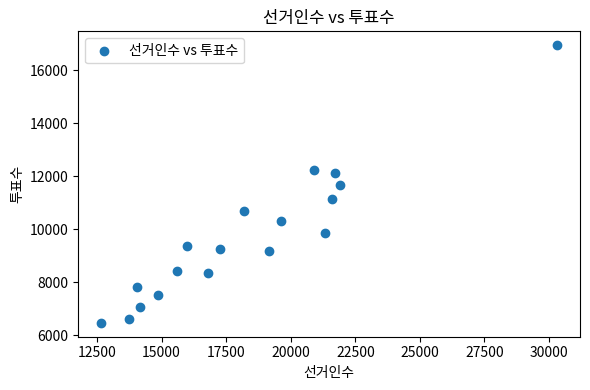

What is the range of Y values (max minus min)?

10477